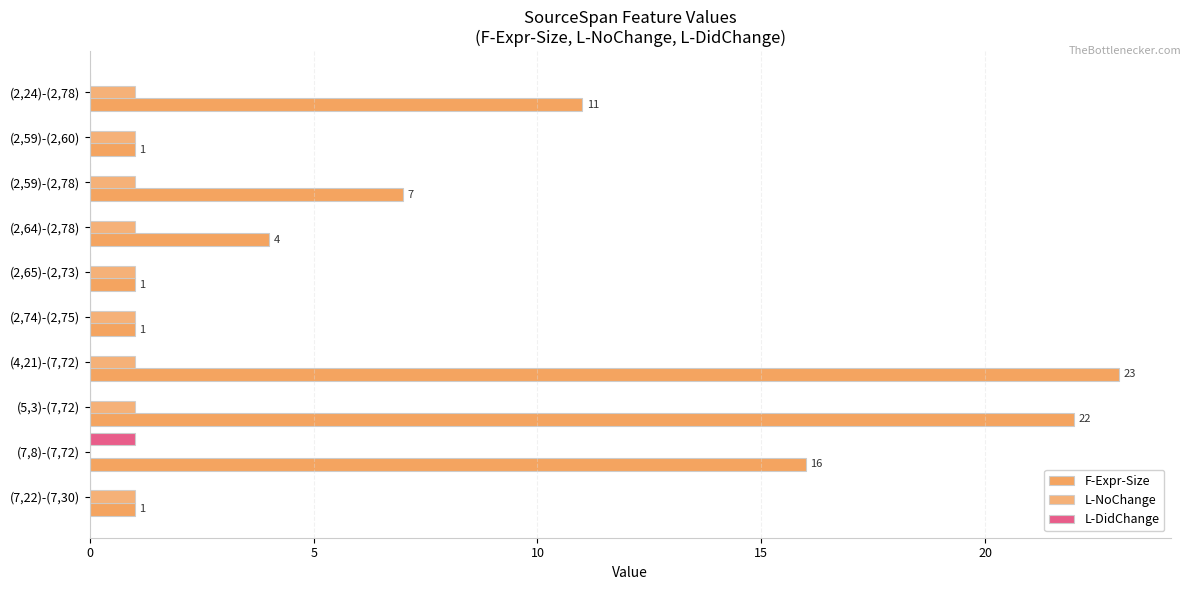

How many values in L-NoChange are above zero?

9